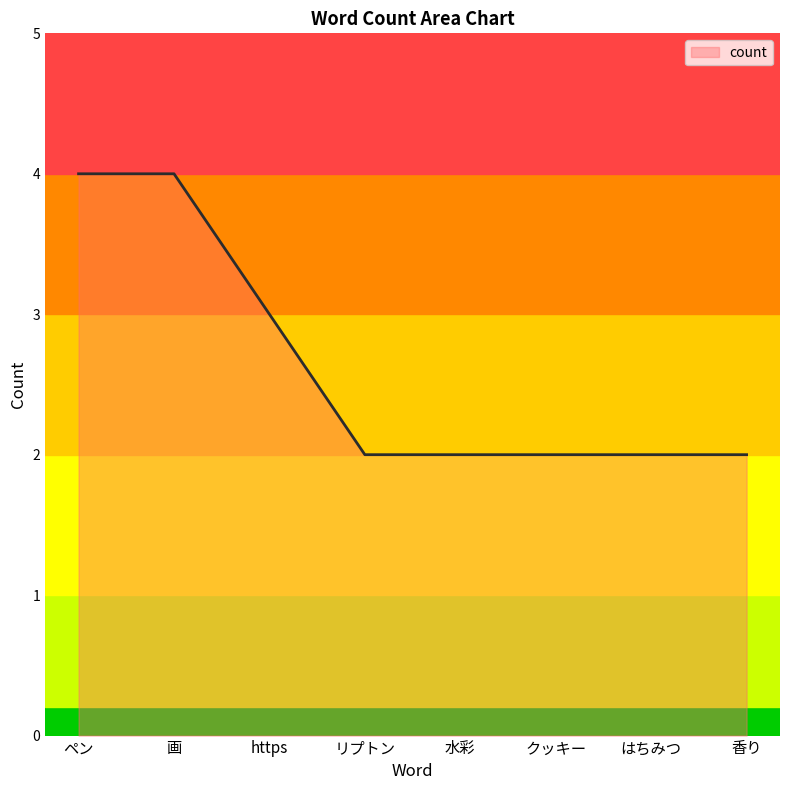

How many categories are shown in the chart?

8